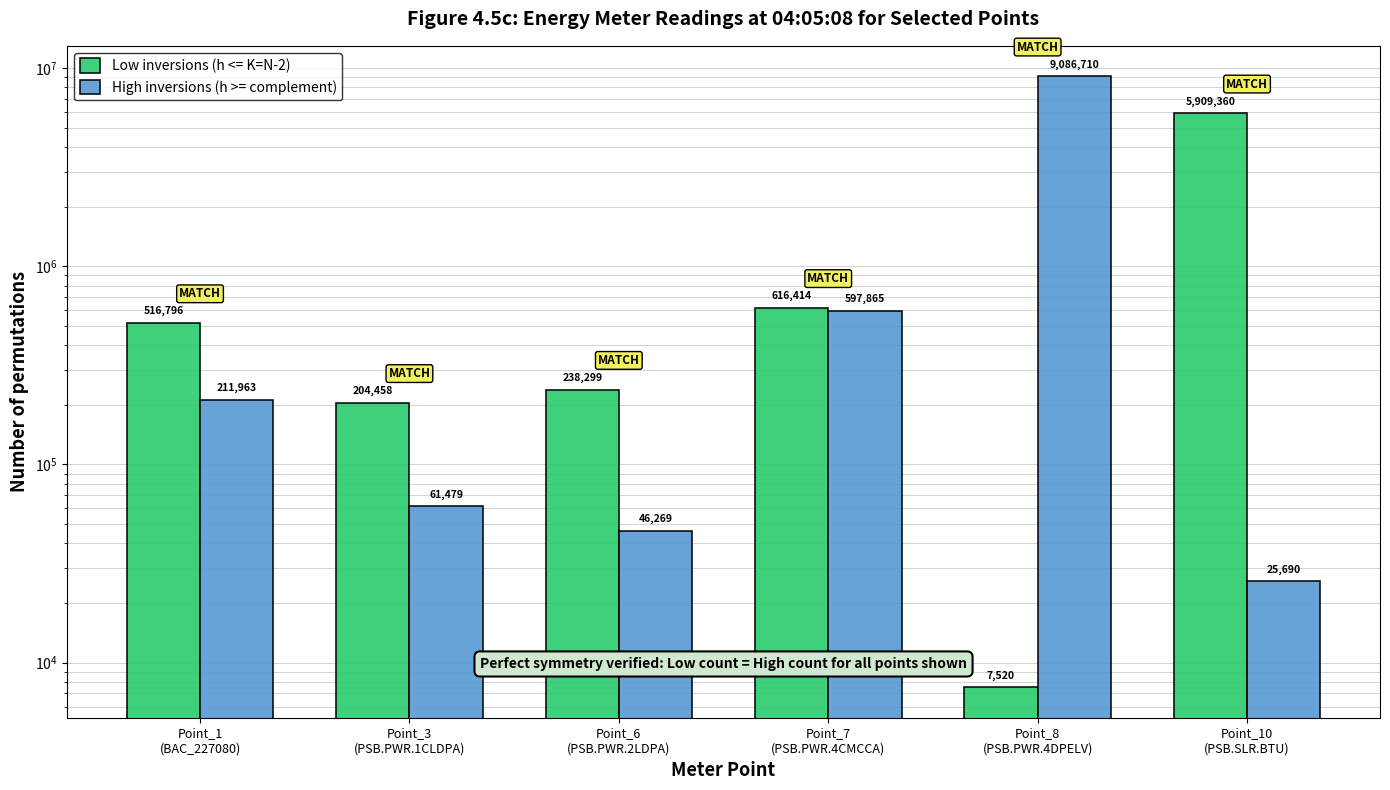

What is the difference between the Low inversions (h <= K=N-2) values at Point_8
(PSB.PWR.4DPELV) and Point_10
(PSB.SLR.BTU)?

5901840